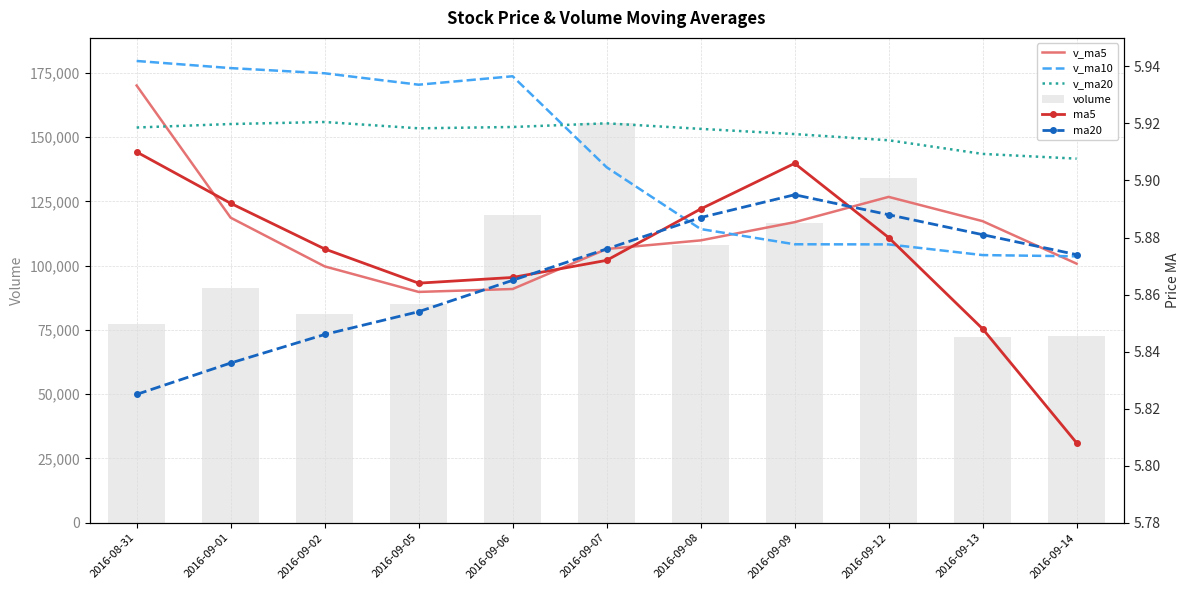

What is the greatest value displayed?

179582.5